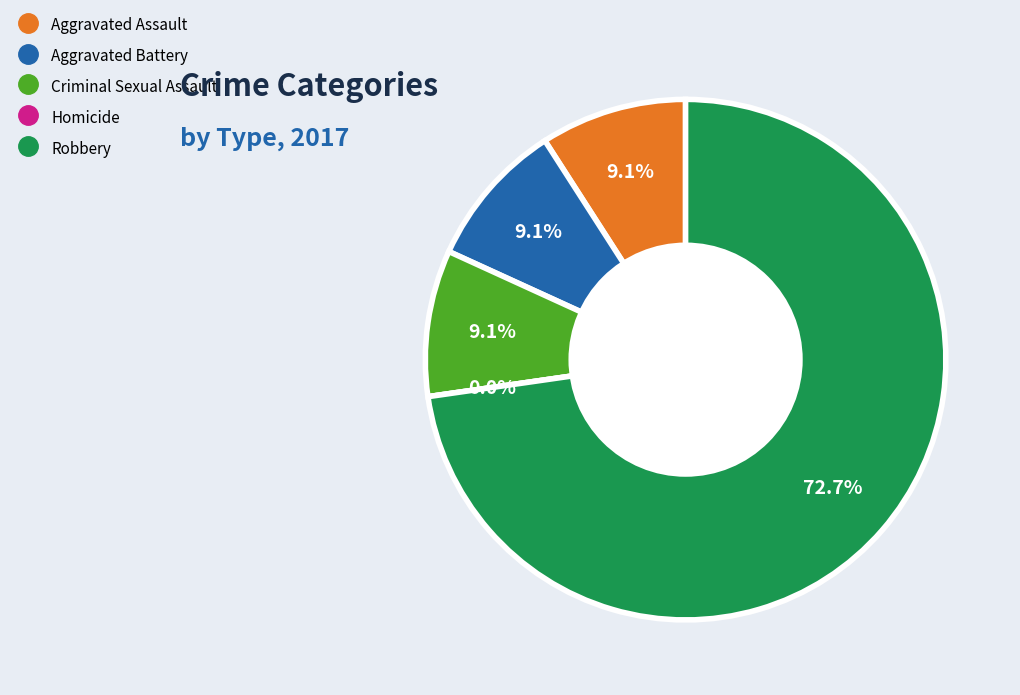

Approximately how many times larger is the value at Robbery compared to Criminal Sexual Assault?

8.0